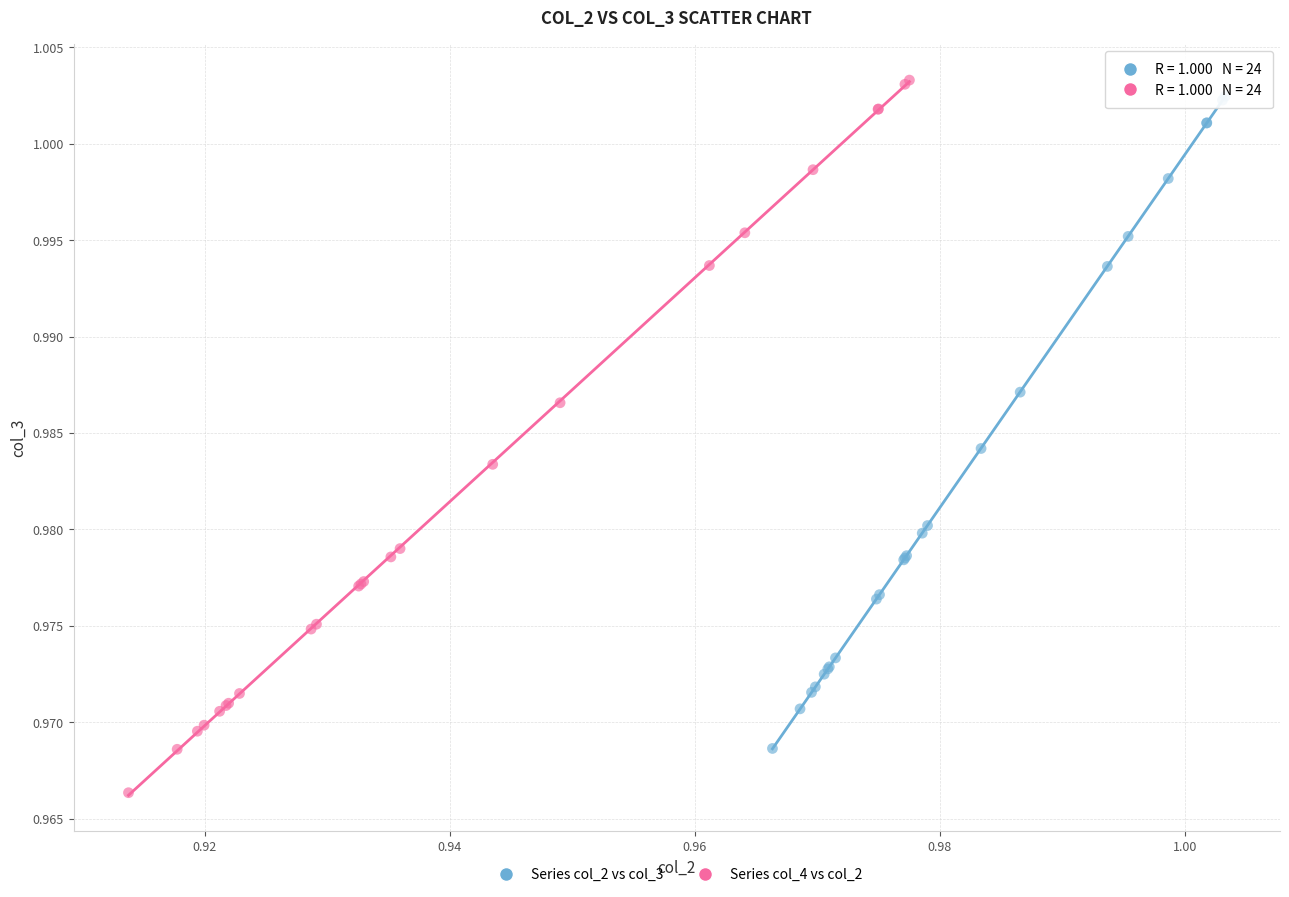

Which series has the widest spread of Y values?

Series col_4 vs col_2